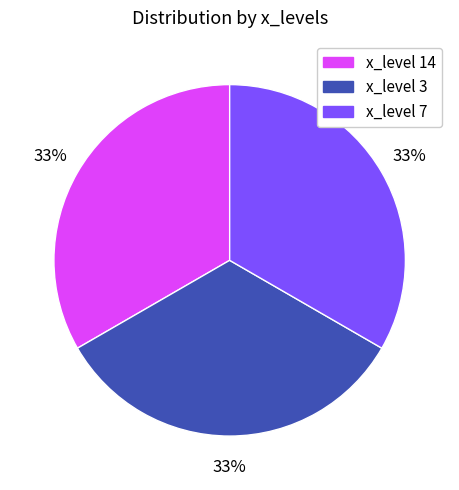

To the nearest percent, what is the average slice percentage?

33%